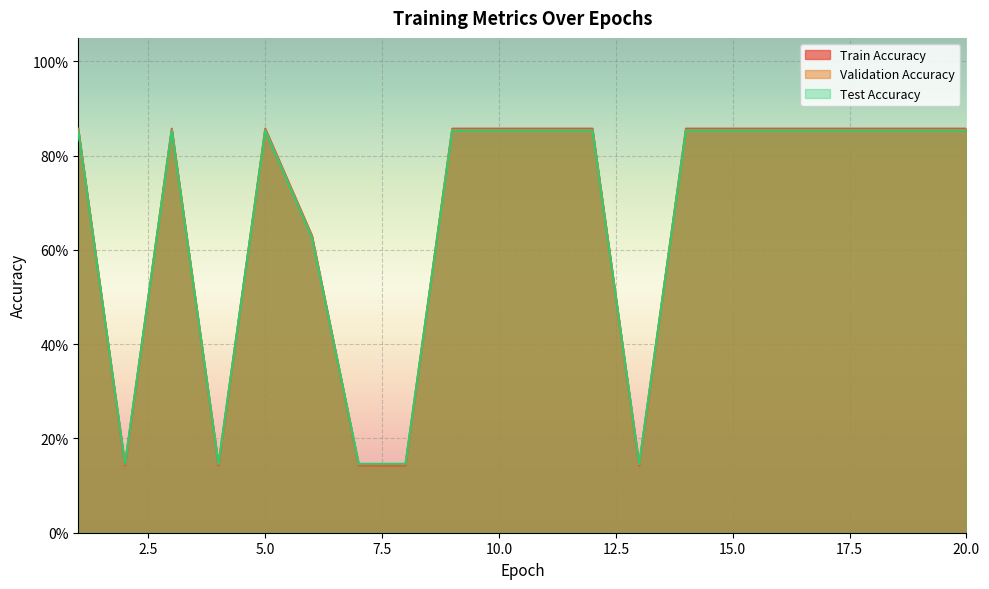

Which series has the largest total across all categories?

Train Accuracy